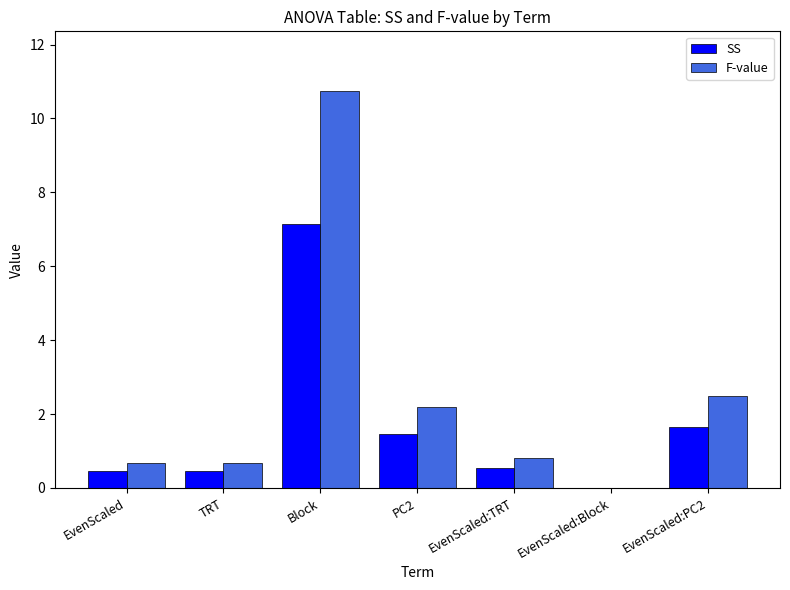

Which series changed the most between TRT and PC2?

F-value